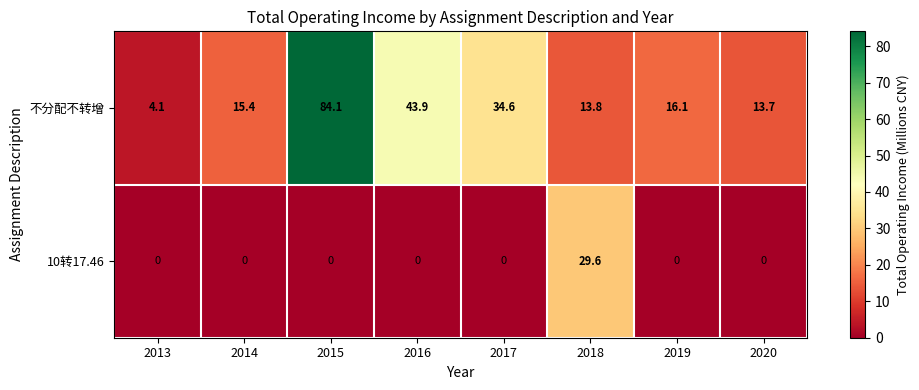

At 2019, list the series in order from largest to smallest.

不分配不转增, 10转17.46